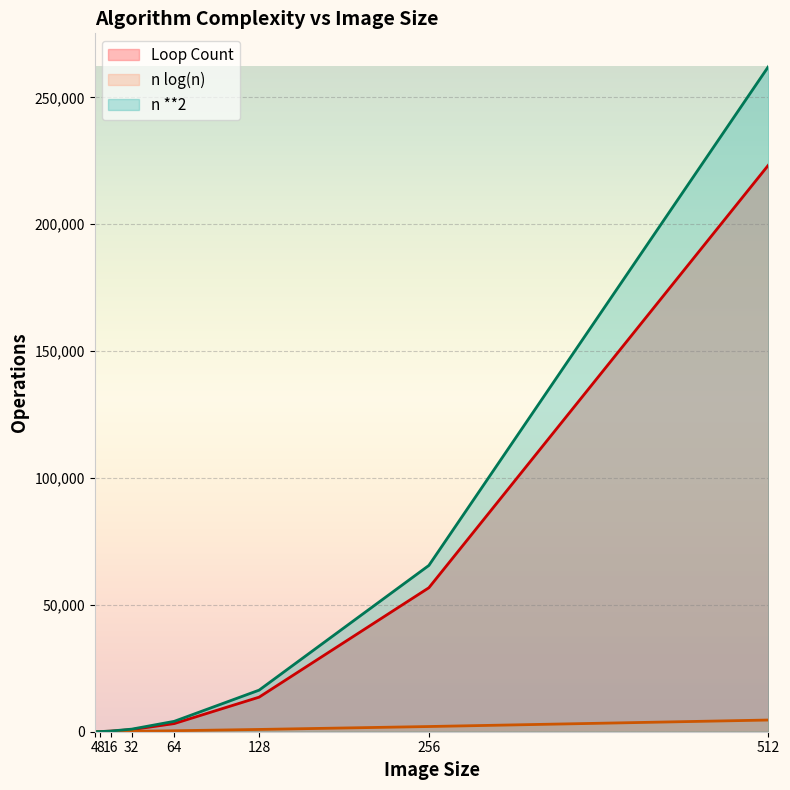

What is the difference between the Loop Count values at 8 and 64?

3153